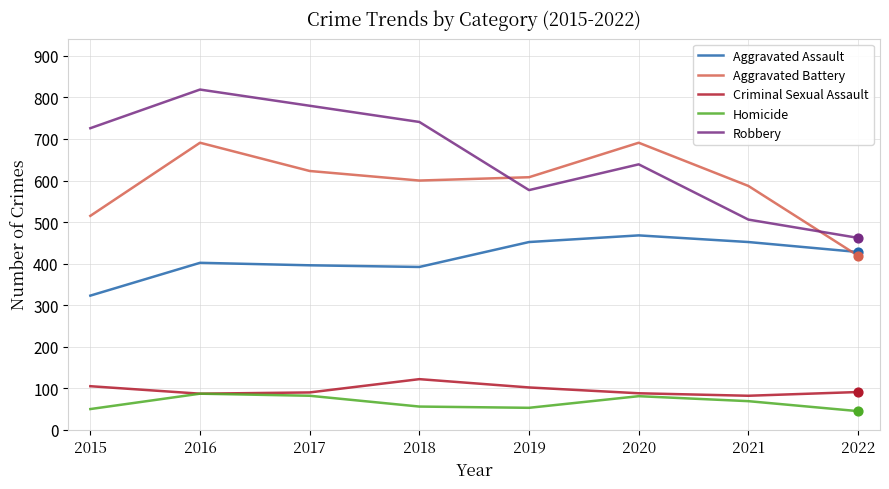

Which series has the largest total across all categories?

Robbery